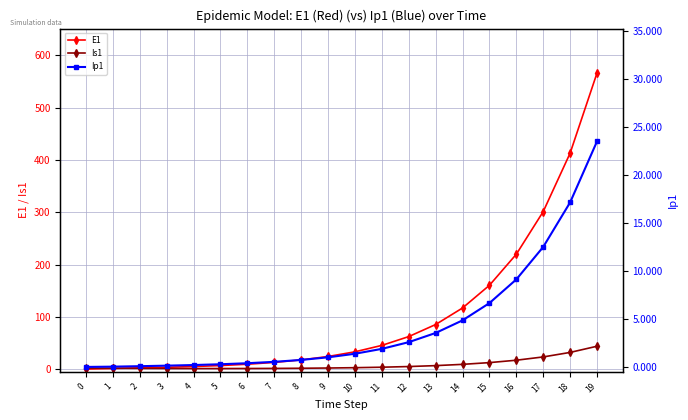

What is the sum of all E1 values?

2086.0